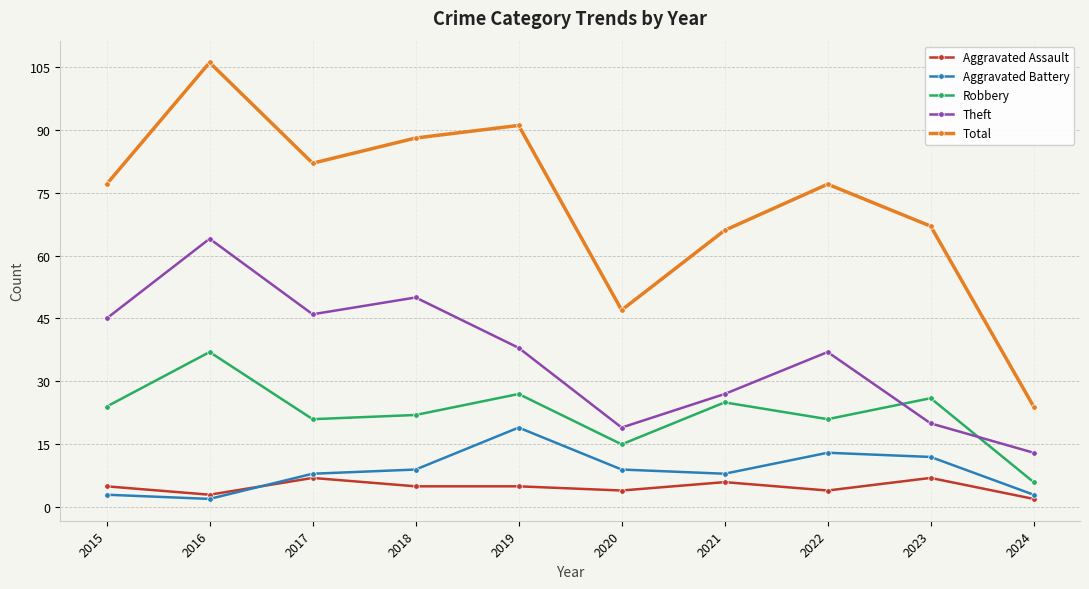

True or false: Robbery has more than 2 interior local peaks.

True